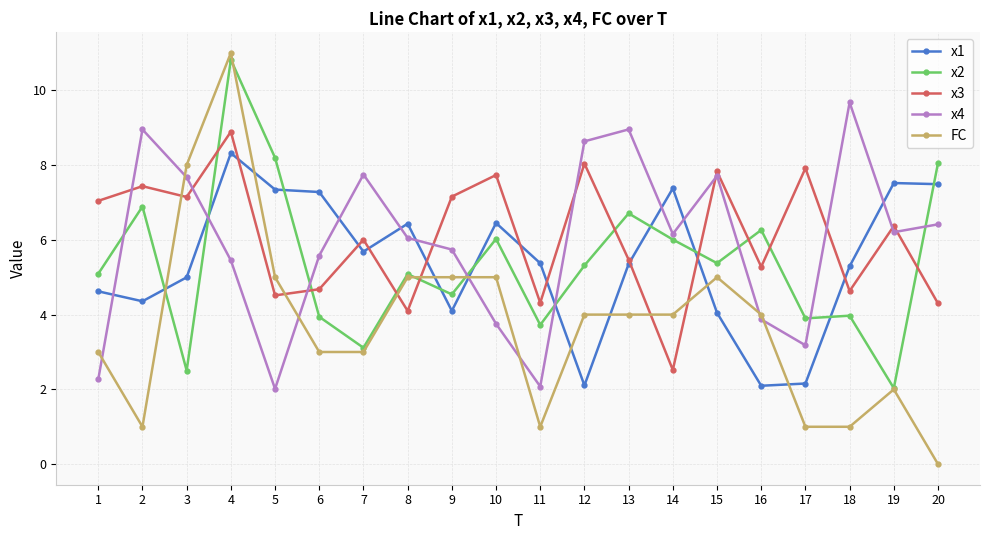

What is the value of the FC point at the 19th from the left?

2.0